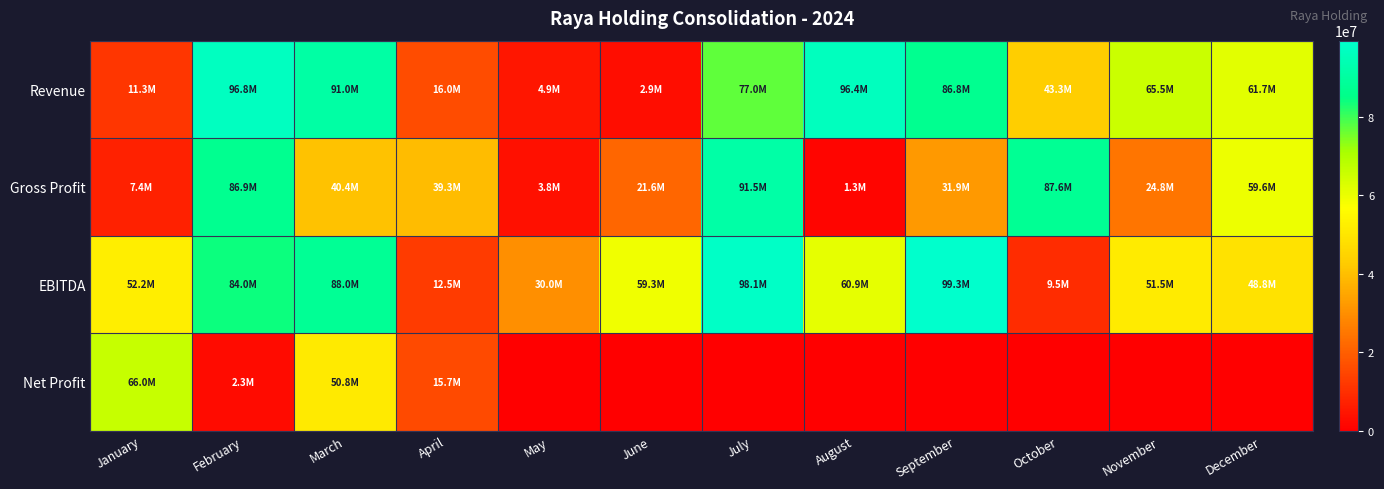

Reading left to right, transcribe all the data shown in this chart.

Revenue: January=11319832	February=96804762	March=90998404	April=15984405	May=4913885	June=2907397	July=76975156	August=96403214	September=86801286	October=43262882	November=65489936	December=61663214
Gross Profit: January=7370575	February=86870382	March=40430159	April=39266444	May=3835887	June=21624715	July=91499506	August=1334561	September=31875426	October=87638911	November=24802520	December=59632994
EBITDA: January=52187916	February=83975983	March=88020818	April=12547013	May=30043784	June=59332918	July=98134934	August=60895360	September=99315969	October=9545100	November=51512872	December=48758821
Net Profit: January=65988550	February=2342862	March=50830286	April=15723548	May=0	June=0	July=0	August=0	September=0	October=0	November=0	December=0